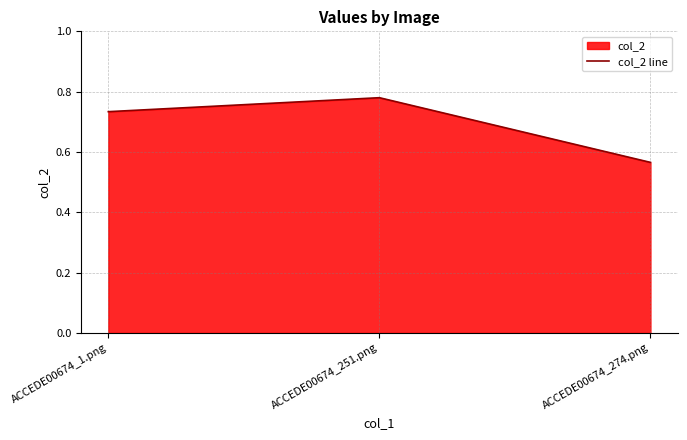

Is it true that the value at ACCEDE00674_251.png is 0.4?

False